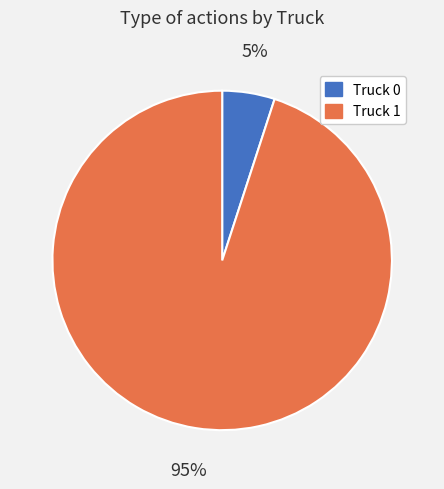

Combined, do Truck 1 and Truck 0 account for over 50%?

Yes